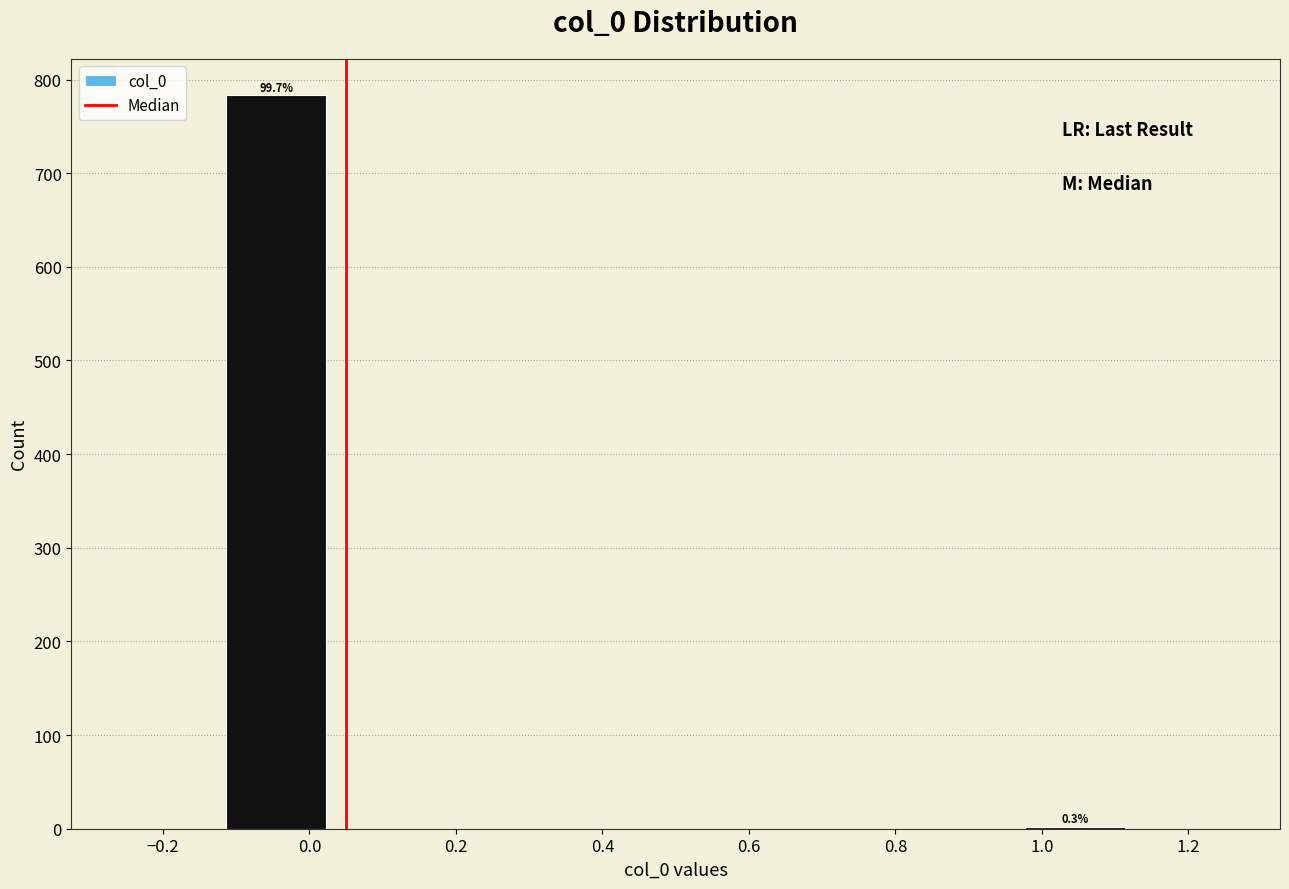

Which range on the x-axis has the tallest bar?

-0.12 to 0.02